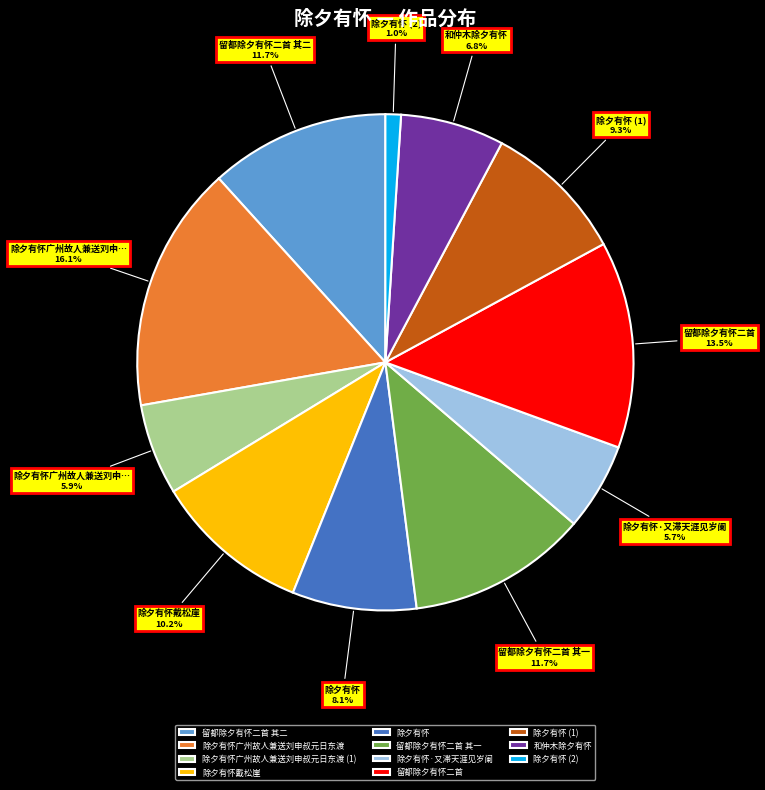

Does 除夕有怀广州故人兼送刘申叔元日东渡 represent more than half of the total?

No